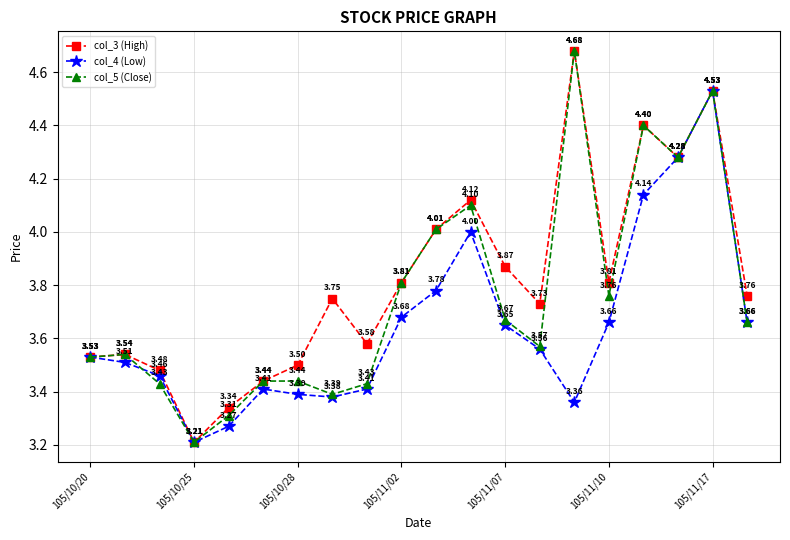

Which series has the largest total across all categories?

col_3 (High)